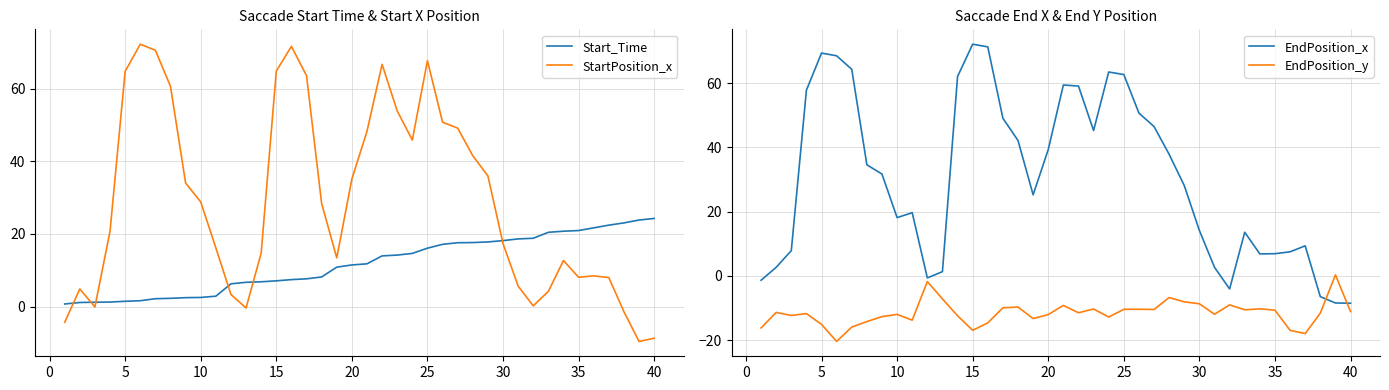

The EndPosition_y series shows -5.5 at 5. True or false?

False